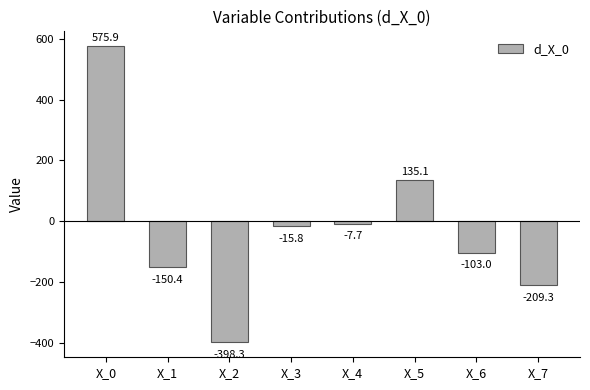

Count the number of data series in this chart.

1